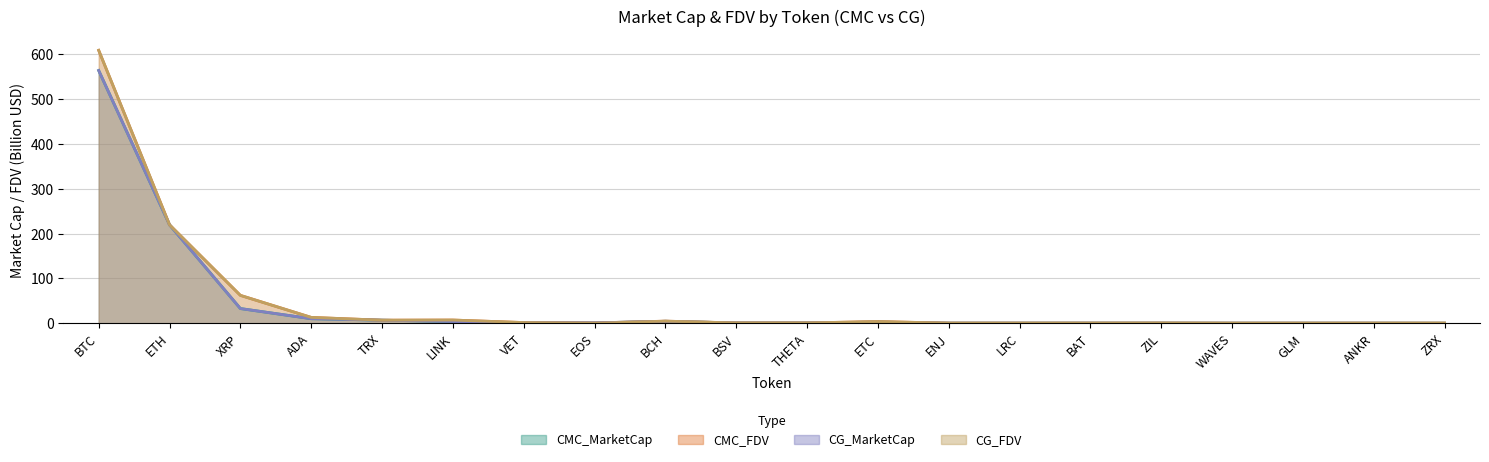

The value of CG_MarketCap at ETC is 2.5. True or false?

True